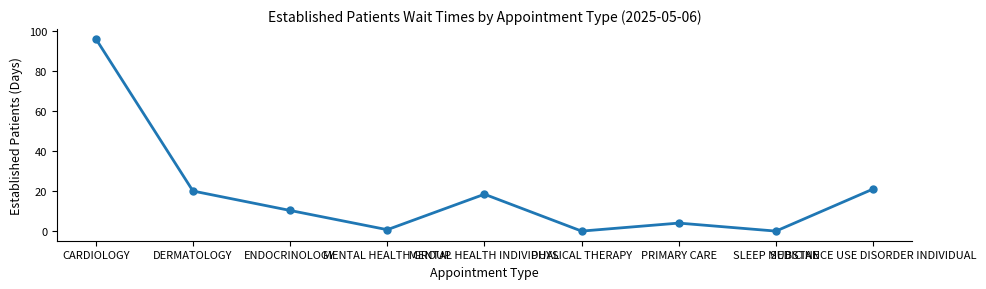

What is the average value?

18.9